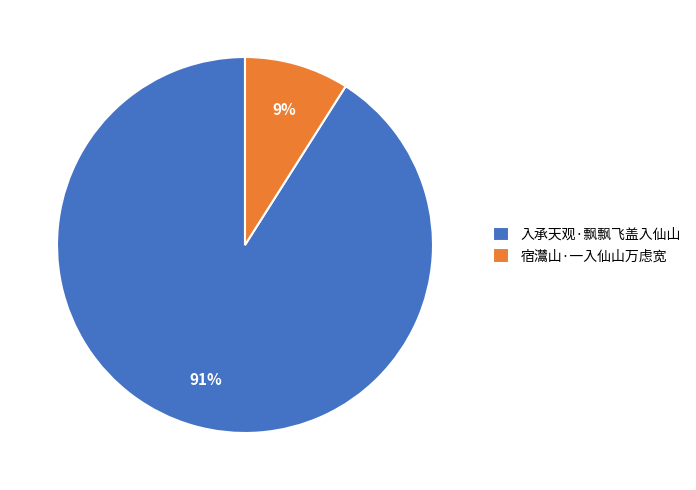

What is the majority slice?

入承天观·飘飘飞盖入仙山